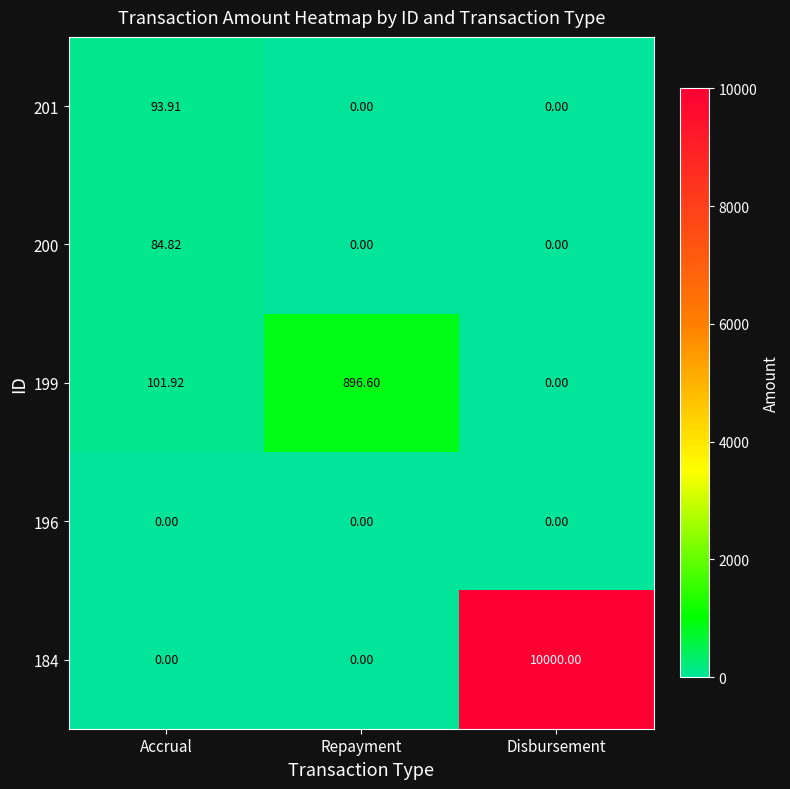

At which label does 199 first exceed 101?

Accrual